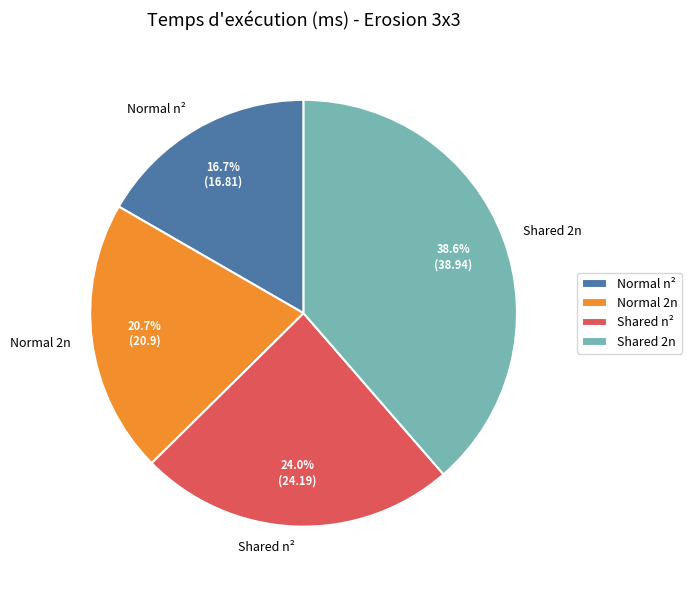

What percentage is the Shared n² slice, to the nearest percent?

24%